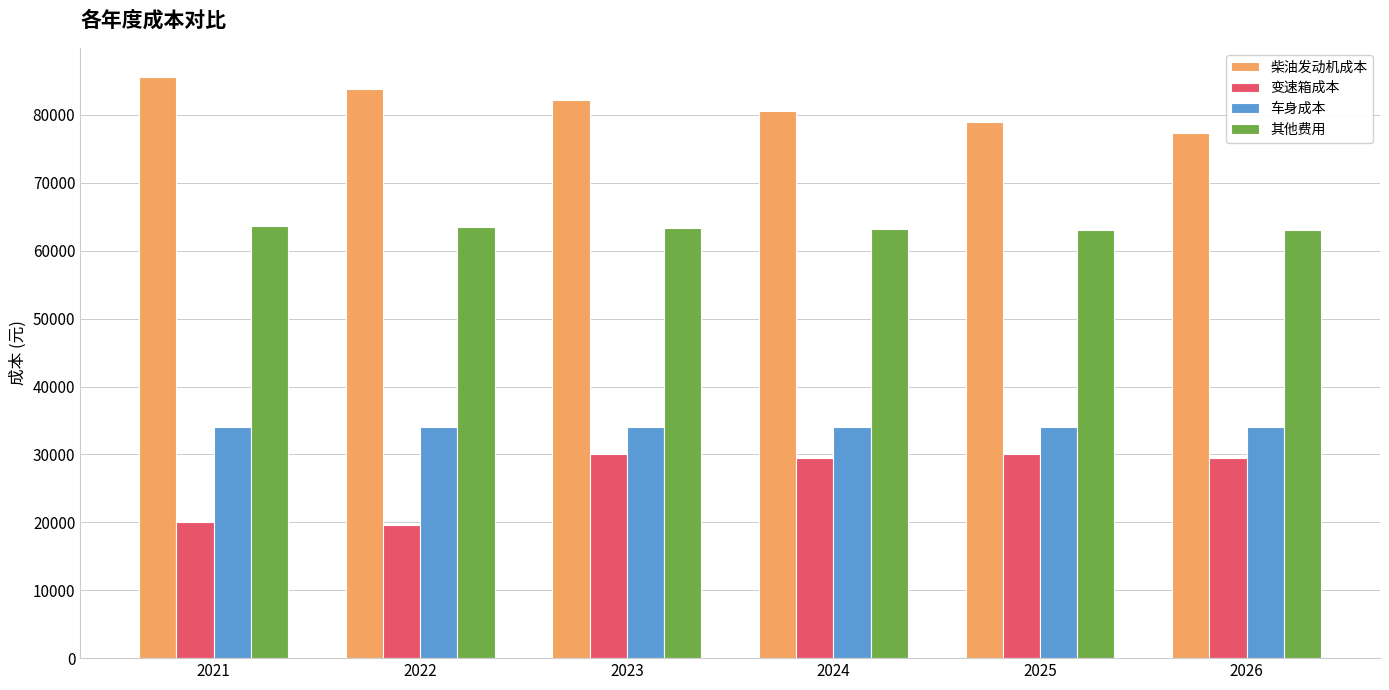

What is the minimum value shown in the chart?

19600.0